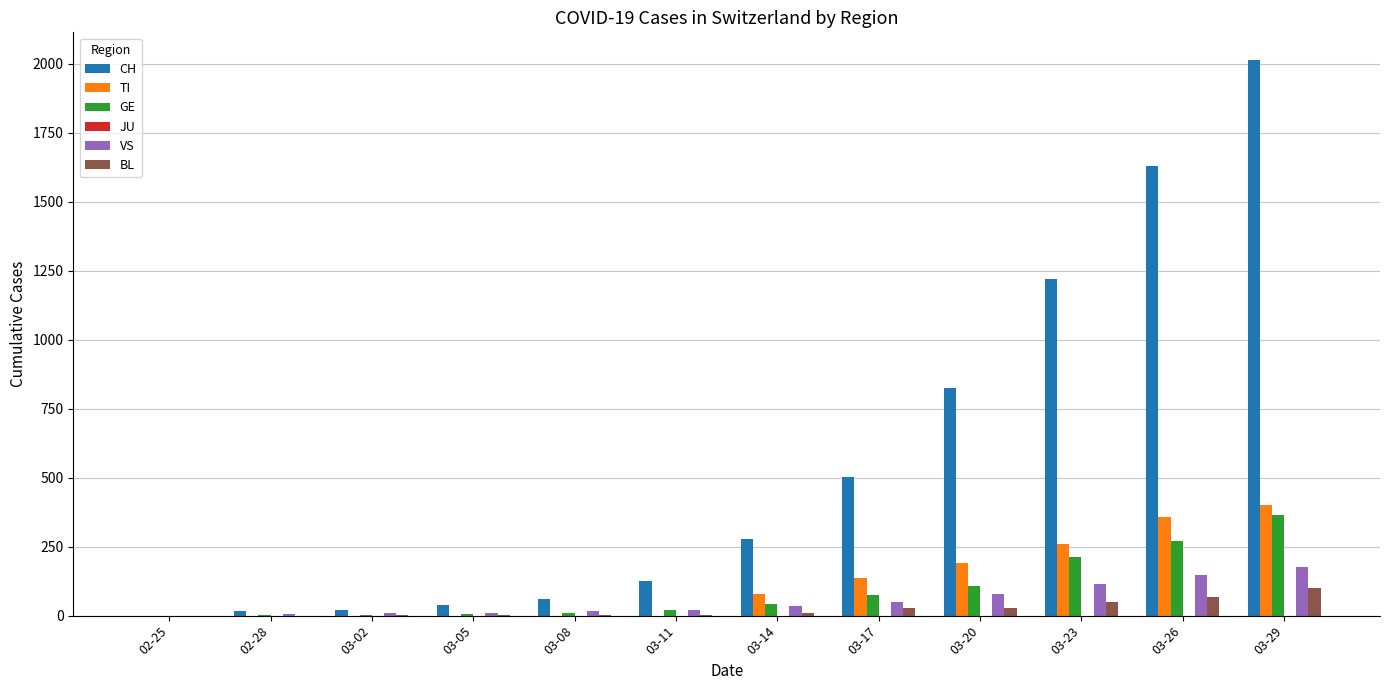

At which category is the sum across all series the highest?

03-29